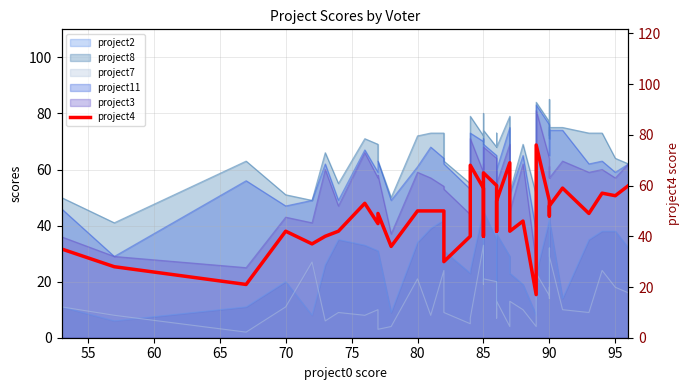

How many interior local peaks (higher than both neighbors) does the data have?

10